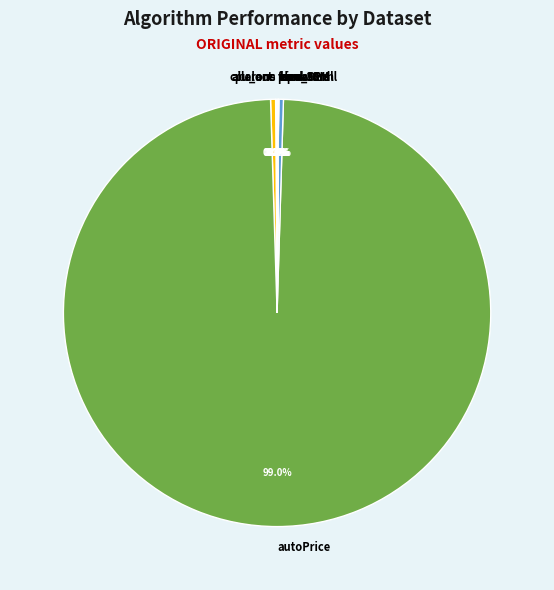

Is there any slice that represents more than half of the pie?

Yes